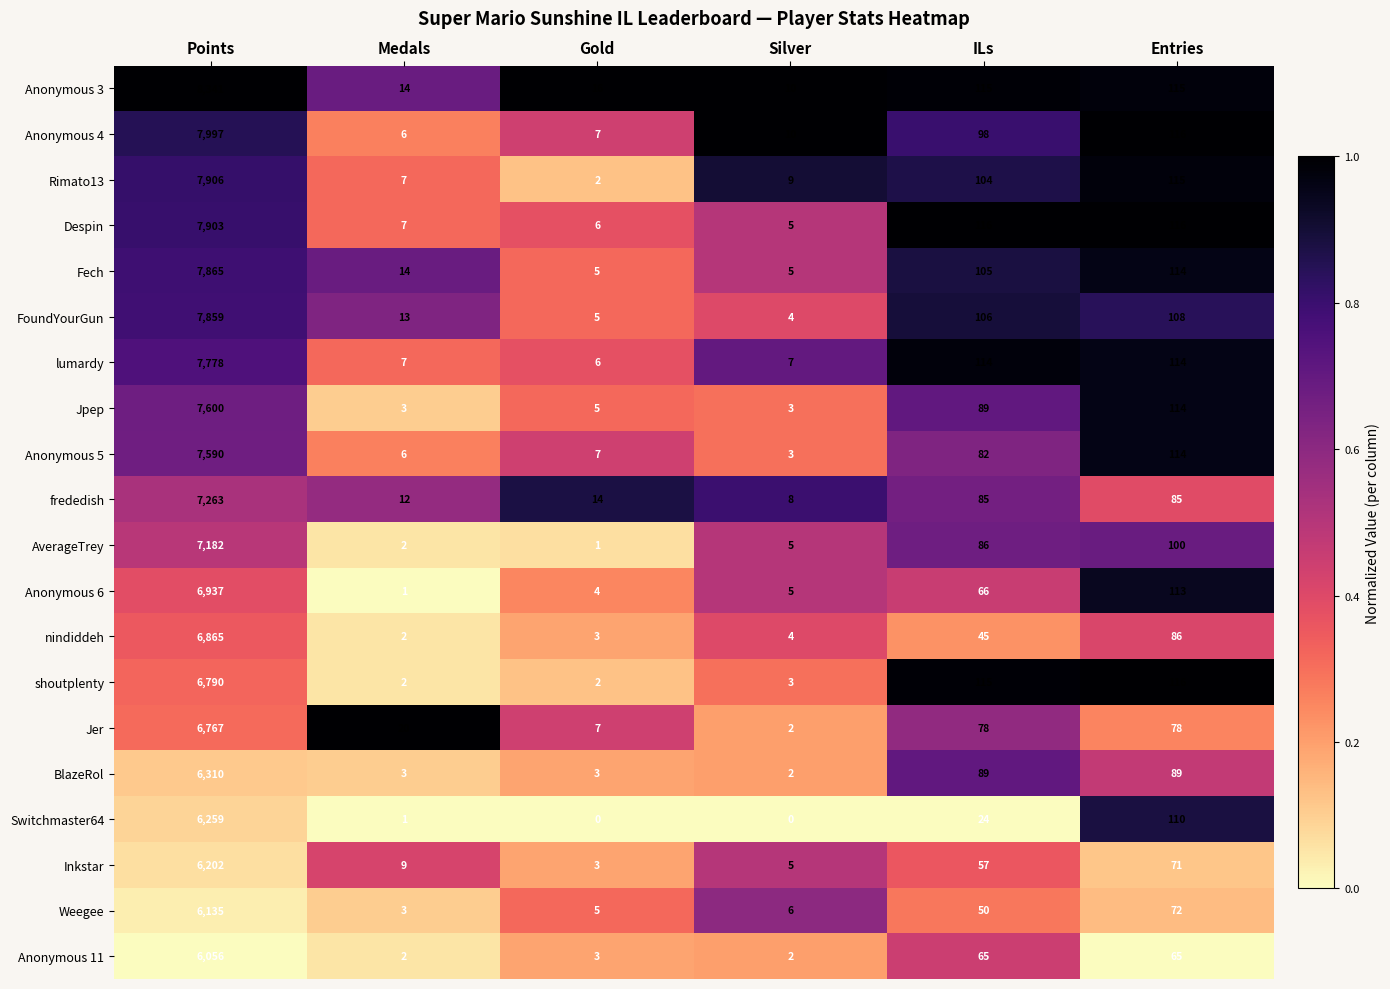

Rank the series by their maximum value, from lowest to highest.

Anonymous 11, Weegee, Inkstar, Switchmaster64, BlazeRol, Jer, shoutplenty, nindiddeh, Anonymous 6, AverageTrey, frededish, Anonymous 5, Jpep, lumardy, FoundYourGun, Fech, Despin, Rimato13, Anonymous 4, Anonymous 3